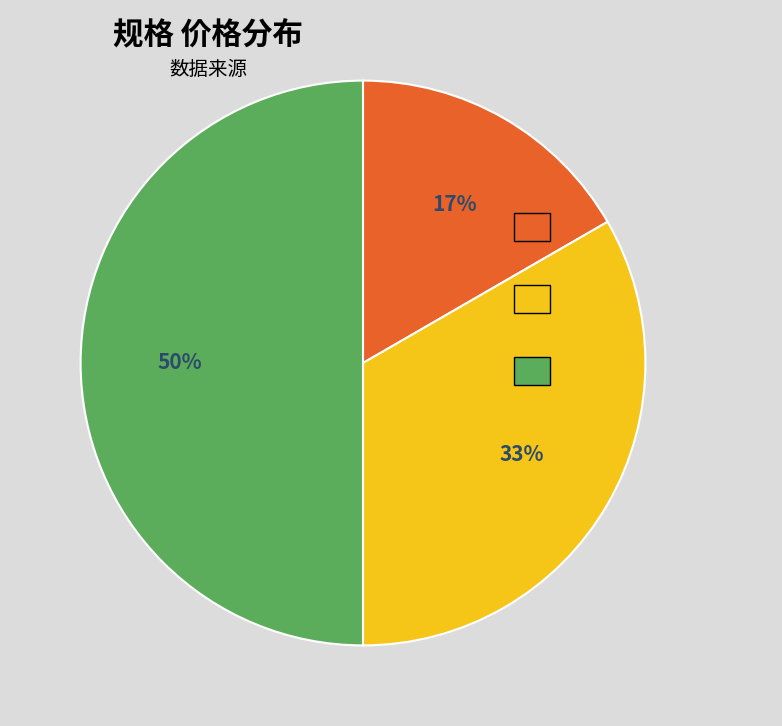

Count the number of slices in the pie.

3